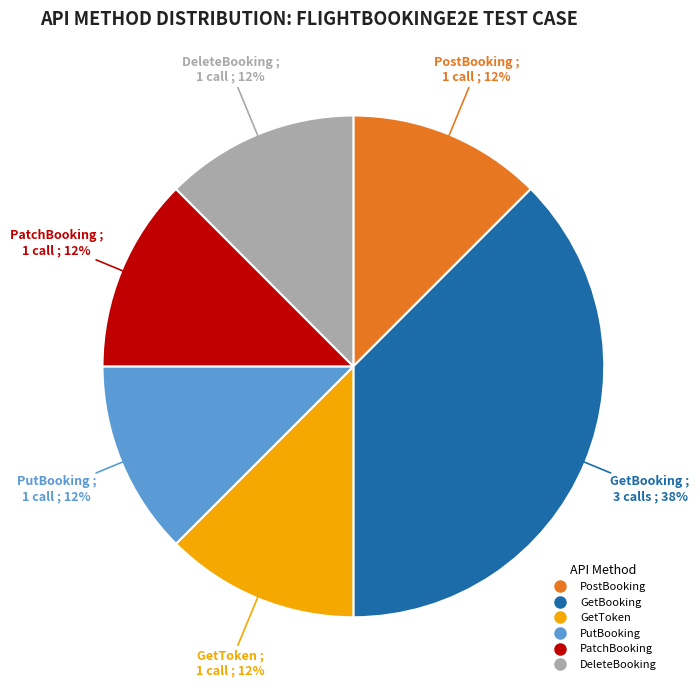

Does any single category account for the majority?

No